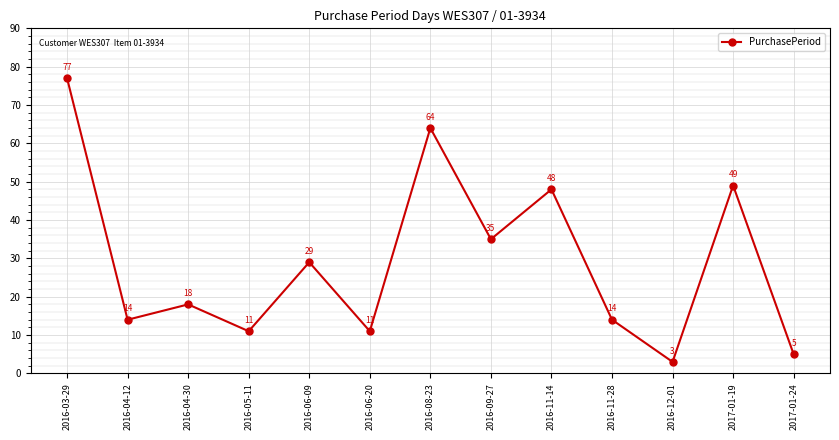

How many lines are shown in the chart?

1